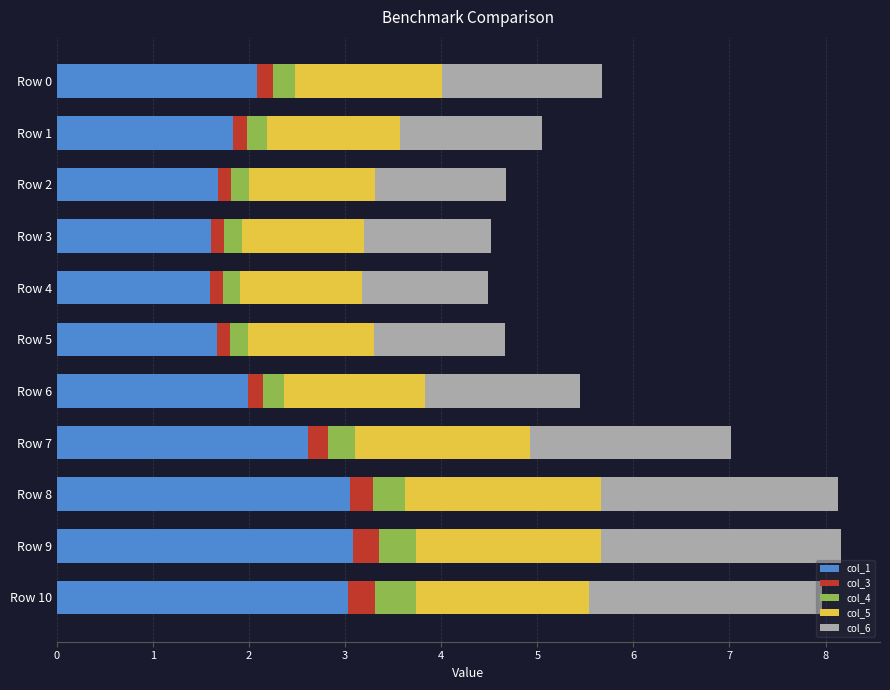

What is the difference between the maximum and minimum values in the col_1 series?

1.5